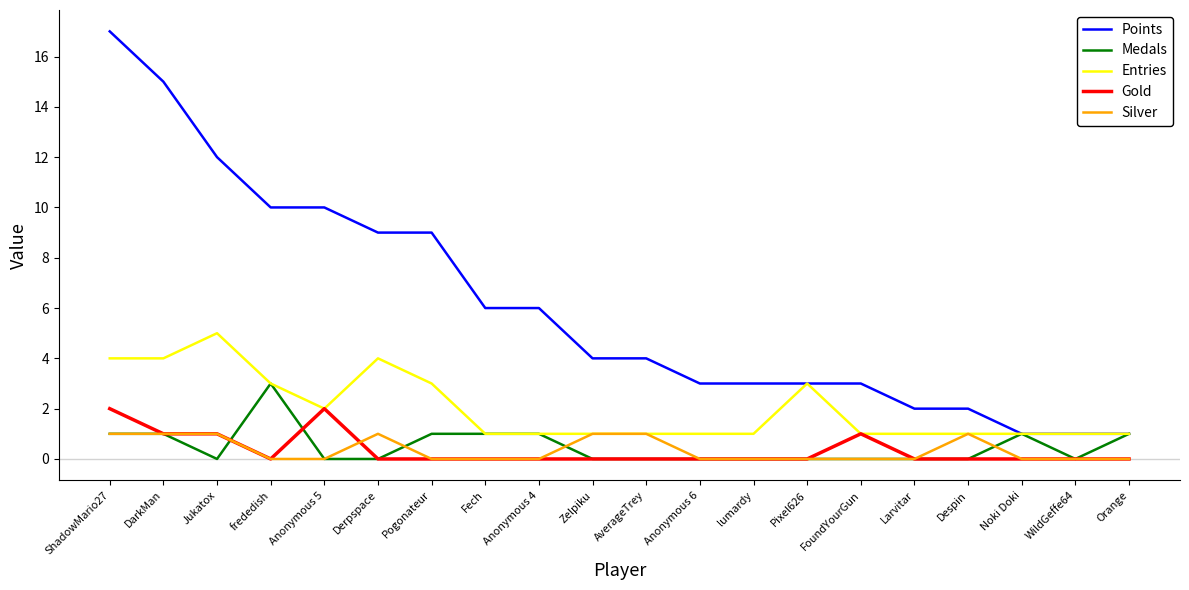

What is the difference between the second highest and minimum values in the Entries series?

3